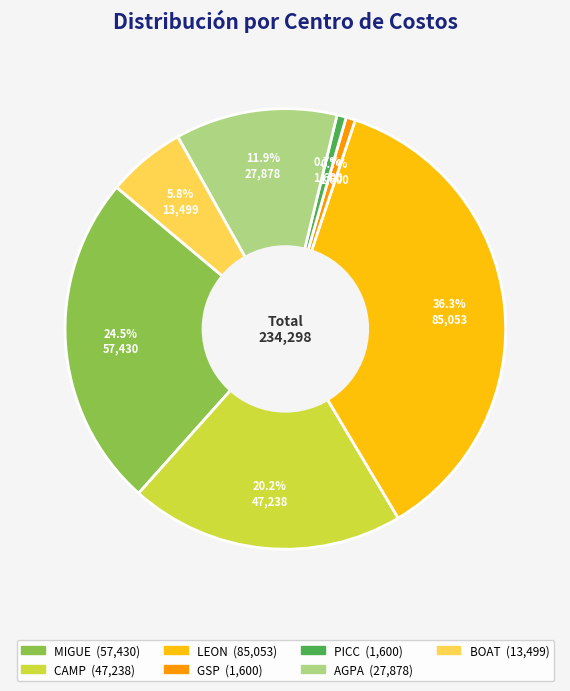

What is the largest slice in the pie chart?

LEON